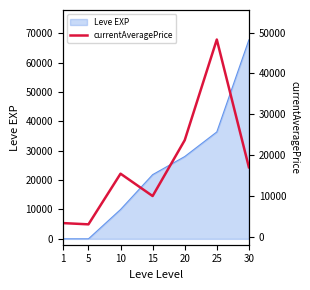

What is the maximum value shown in the chart?

48304